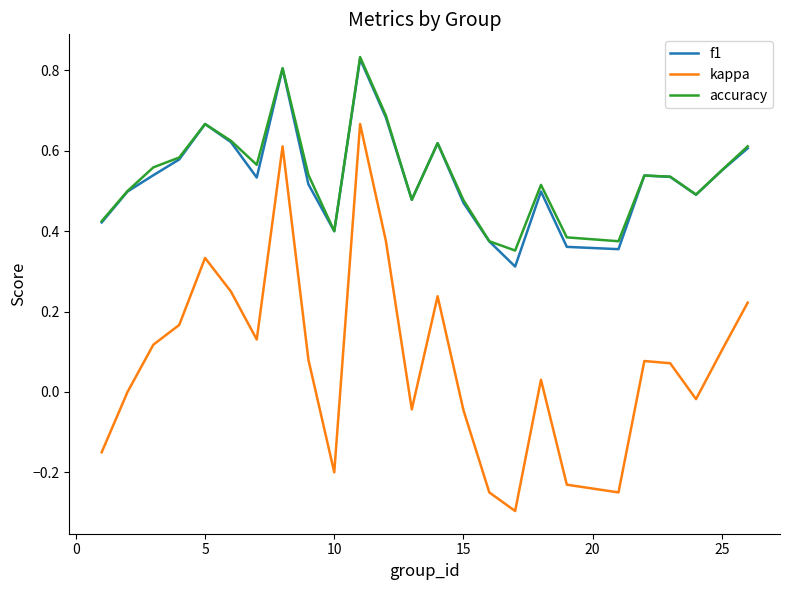

Which series has the largest range (max minus min)?

kappa